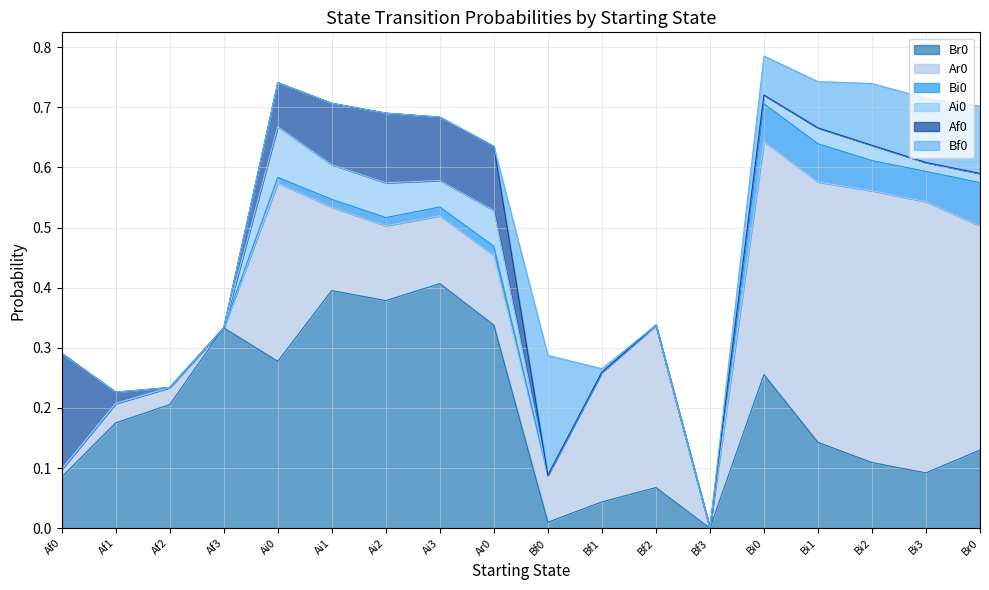

True or false: Af0 has more than 1 points higher than both neighbors.

True